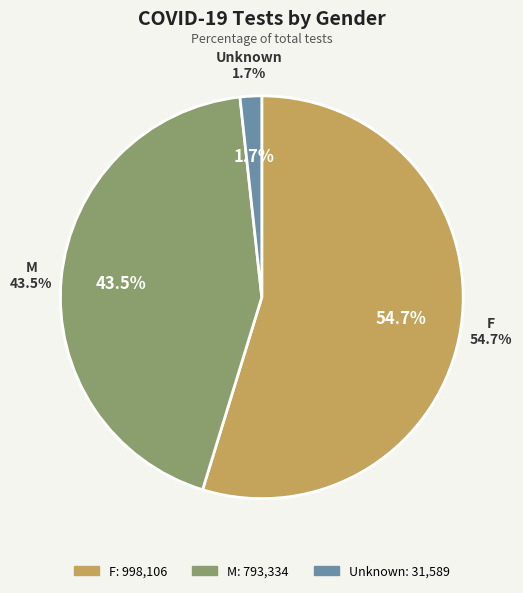

How many segments does this pie chart have?

3